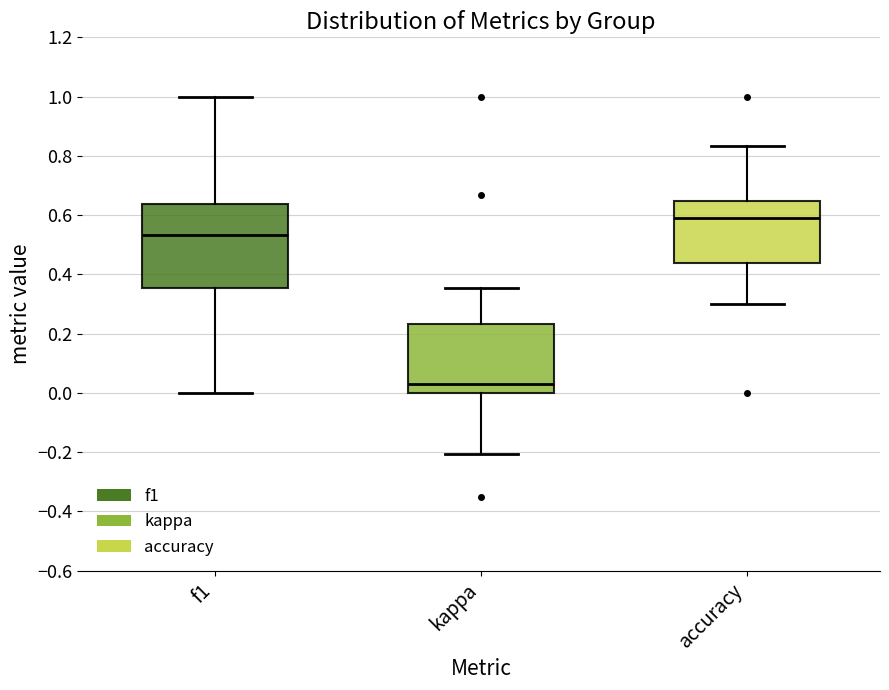

Which box has the lowest median line?

kappa